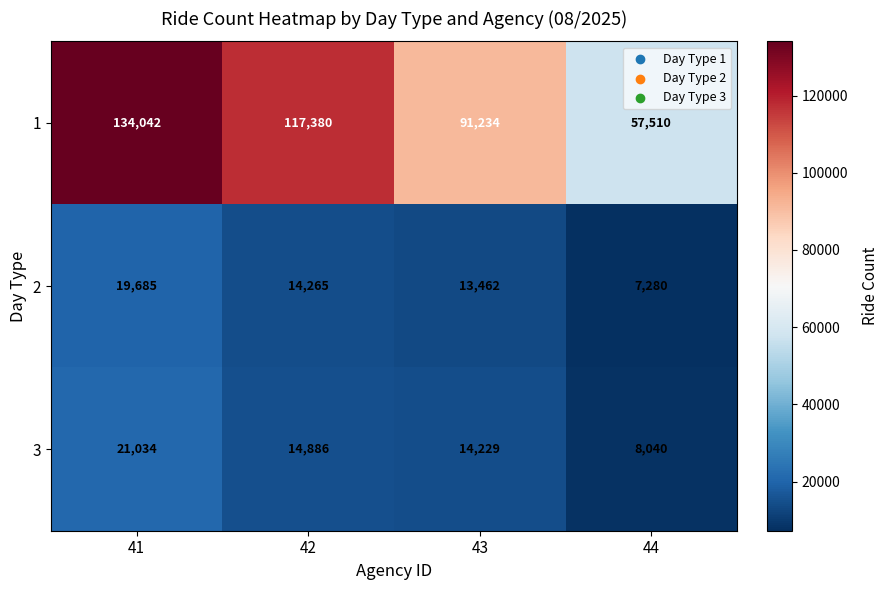

Which series has the largest total across all categories?

1